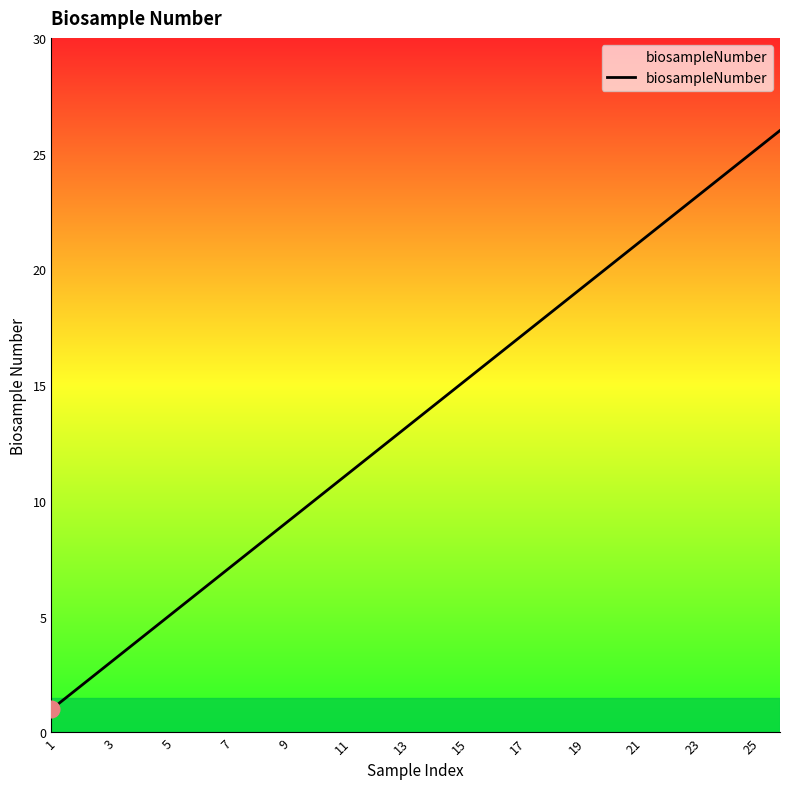

Does the chart have visible grid lines?

No